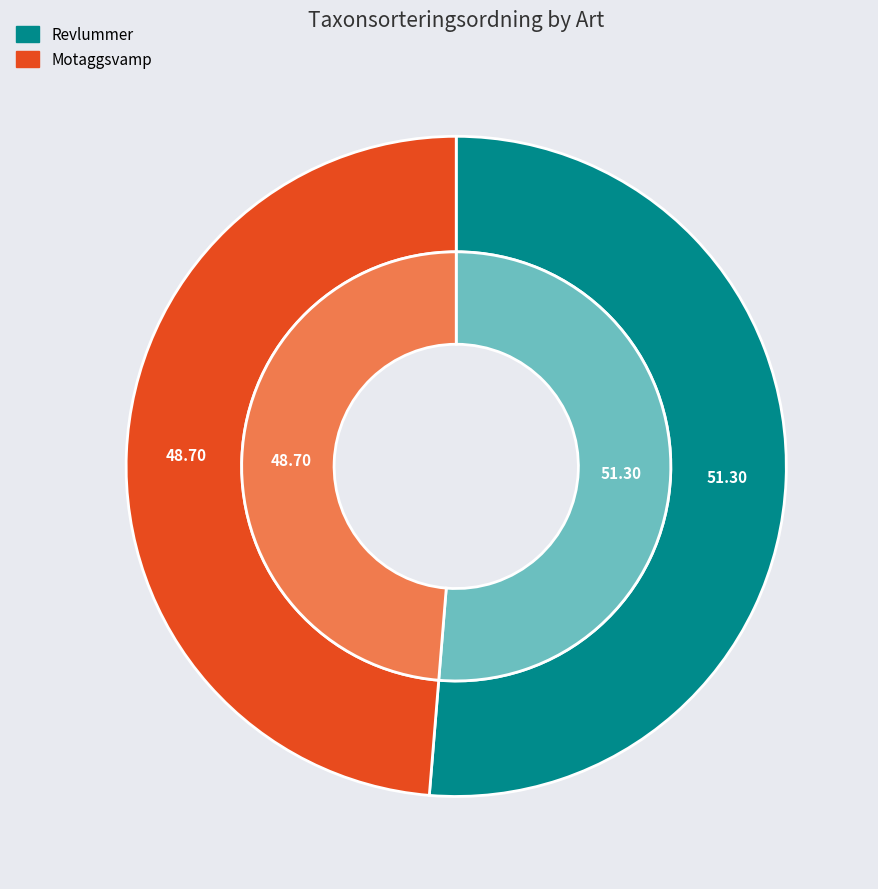

What percentage is NOT represented by Revlummer?

48.7%